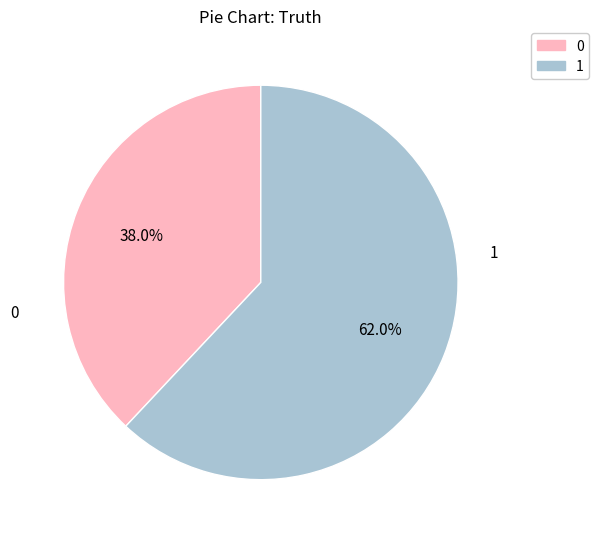

To the nearest percent, what percentage of the pie is 1?

62%